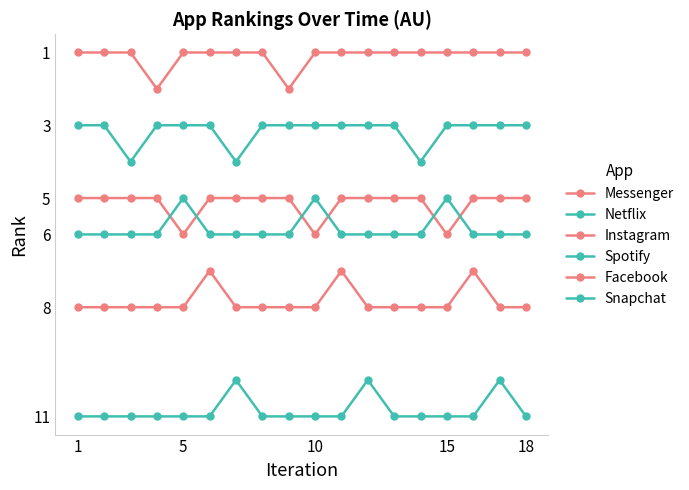

Does the chart have visible grid lines?

No